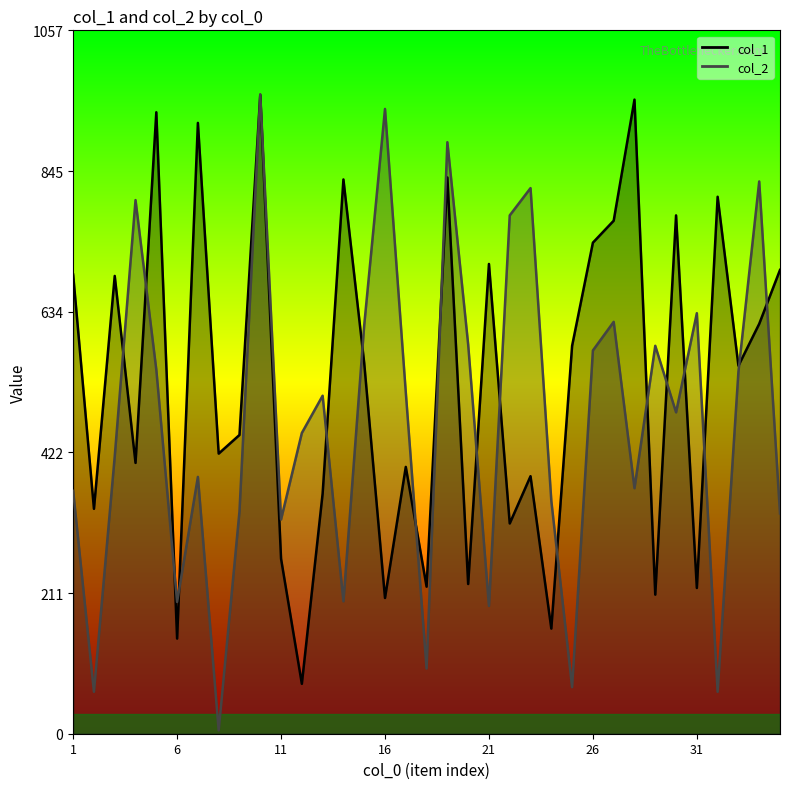

What is the approximate value of col_2 at 35?

331